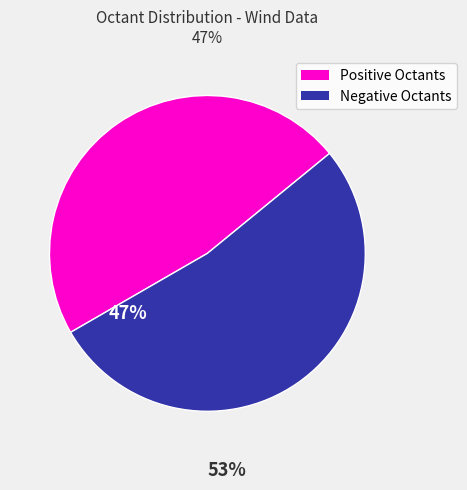

Is there a majority slice in this chart?

Yes